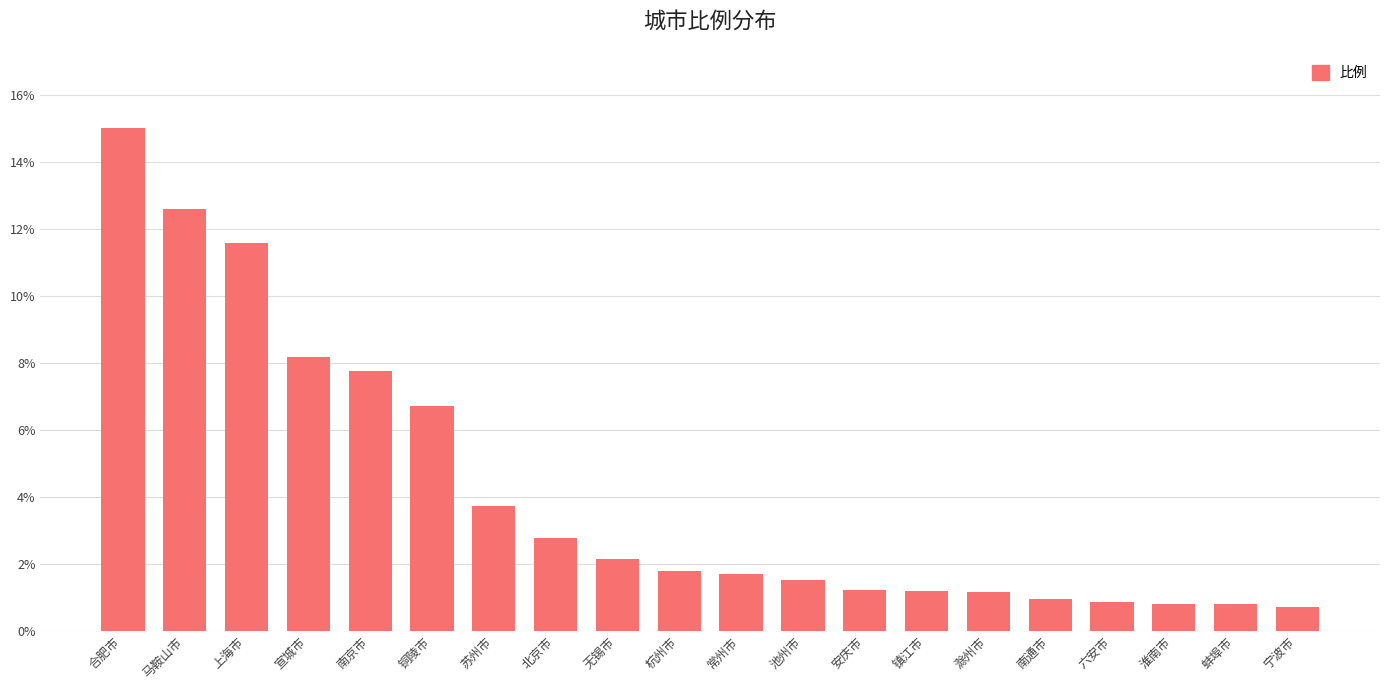

Reading left to right, what are all the values shown in this chart?

15.0	12.6	11.6	8.2	7.8	6.7	3.7	2.8	2.1	1.8	1.7	1.5	1.2	1.2	1.2	0.9	0.9	0.8	0.8	0.7